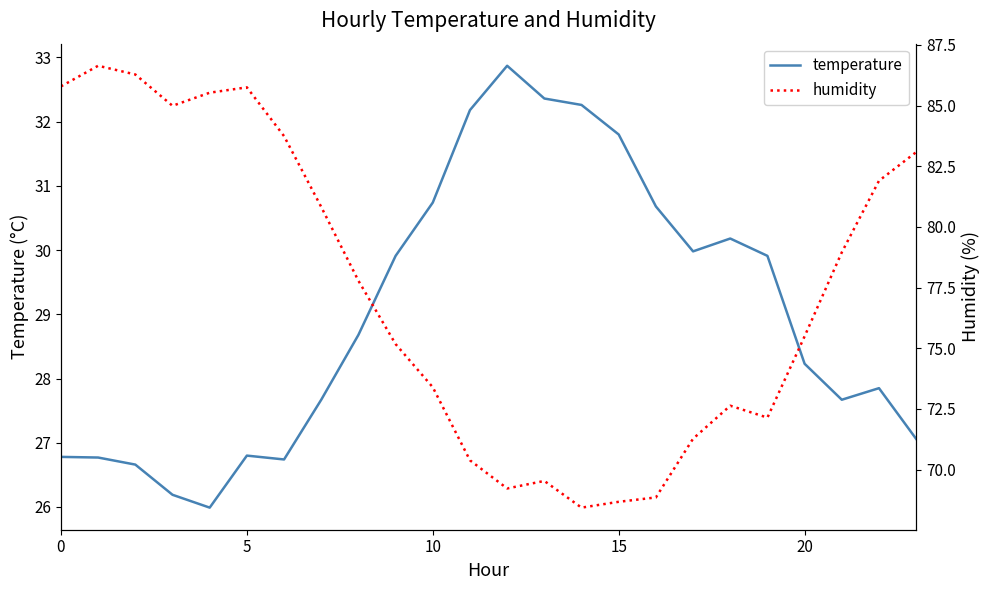

What is the sum of the temperature values at 0 and 5?

53.6